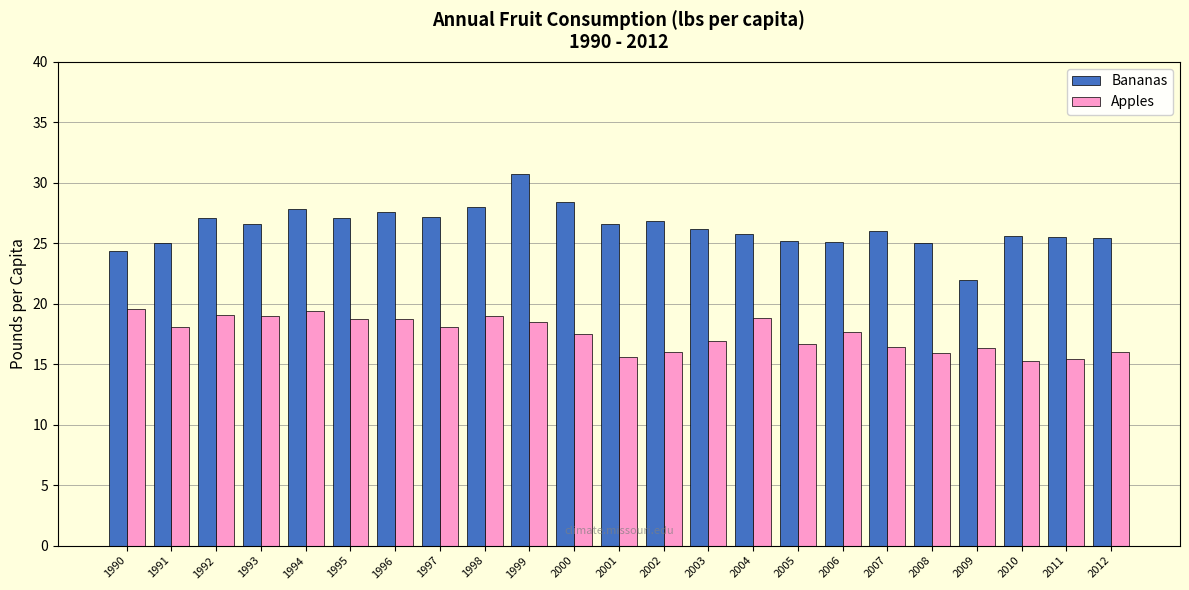

What is the difference between the maximum and second lowest values in the Bananas series?

6.3